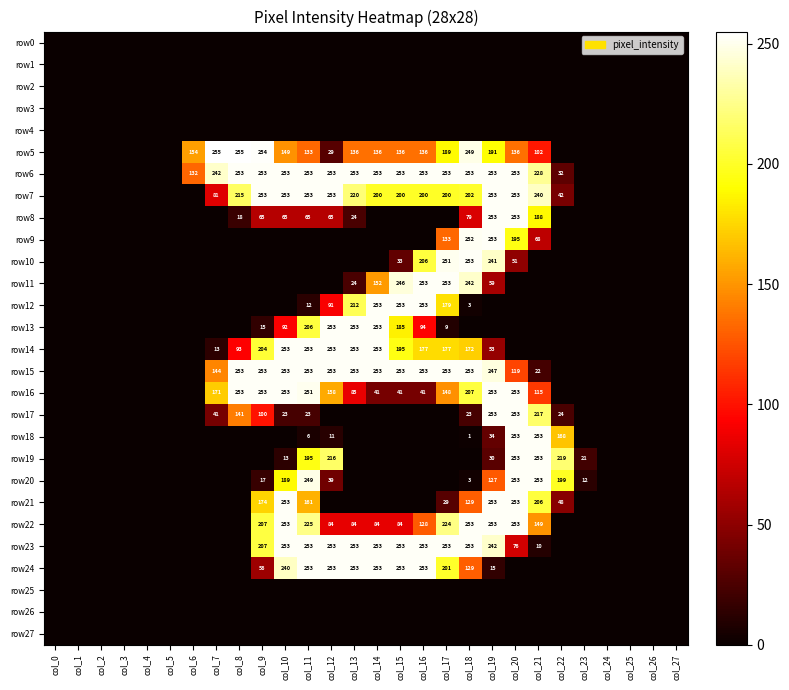

Is the value of row14 at col_7 greater than the value of row16 at col_14?

No